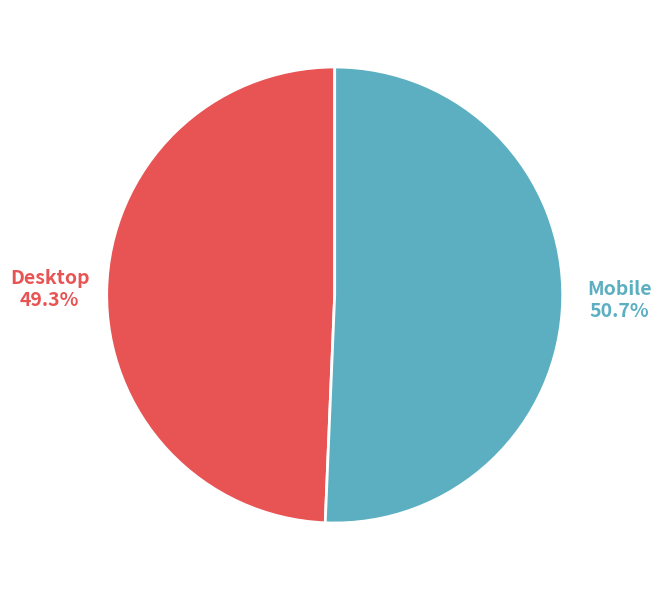

Is there any slice that represents more than half of the pie?

Yes